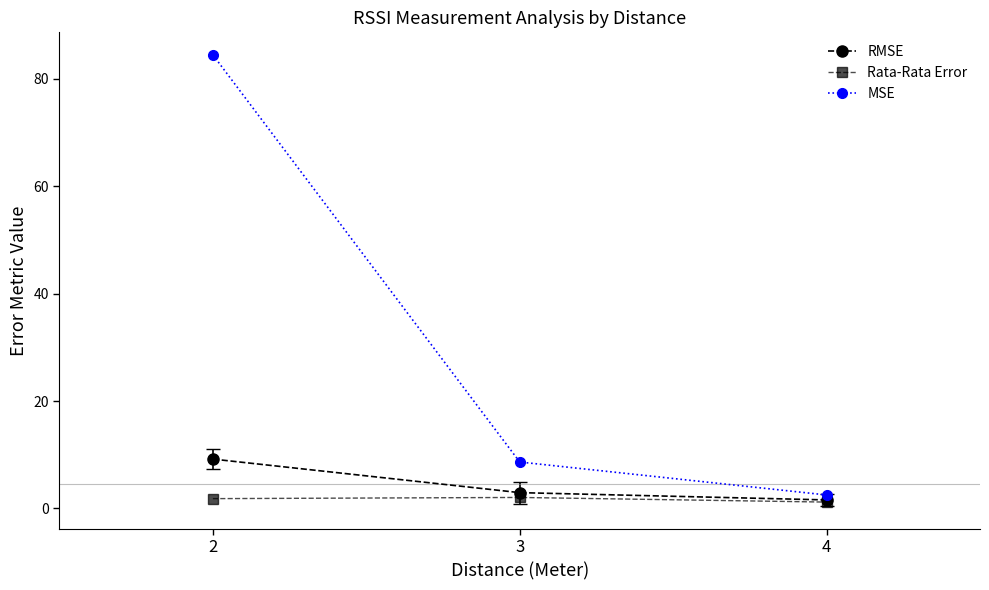

What are all the series names shown in the legend?

RMSE, Rata-Rata Error, MSE